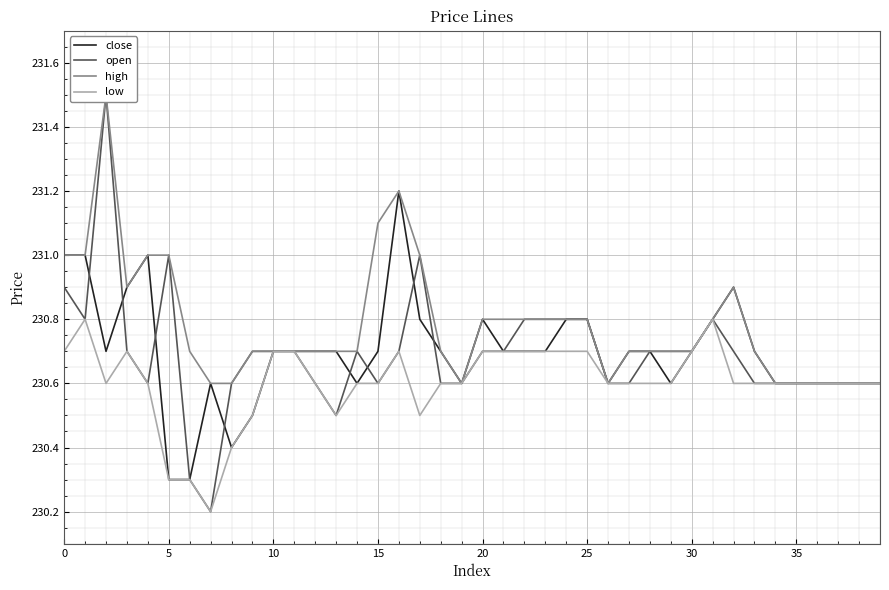

Is the value of low at 11 greater than the value of close at 34?

Yes